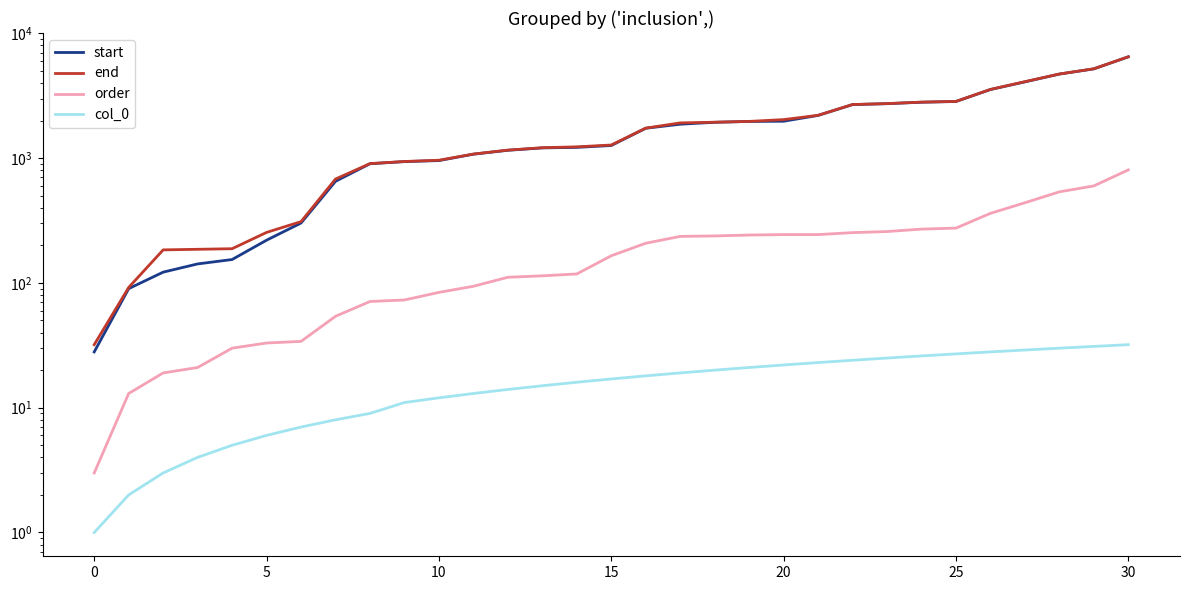

True or false: order and col_0 cross at least once.

False